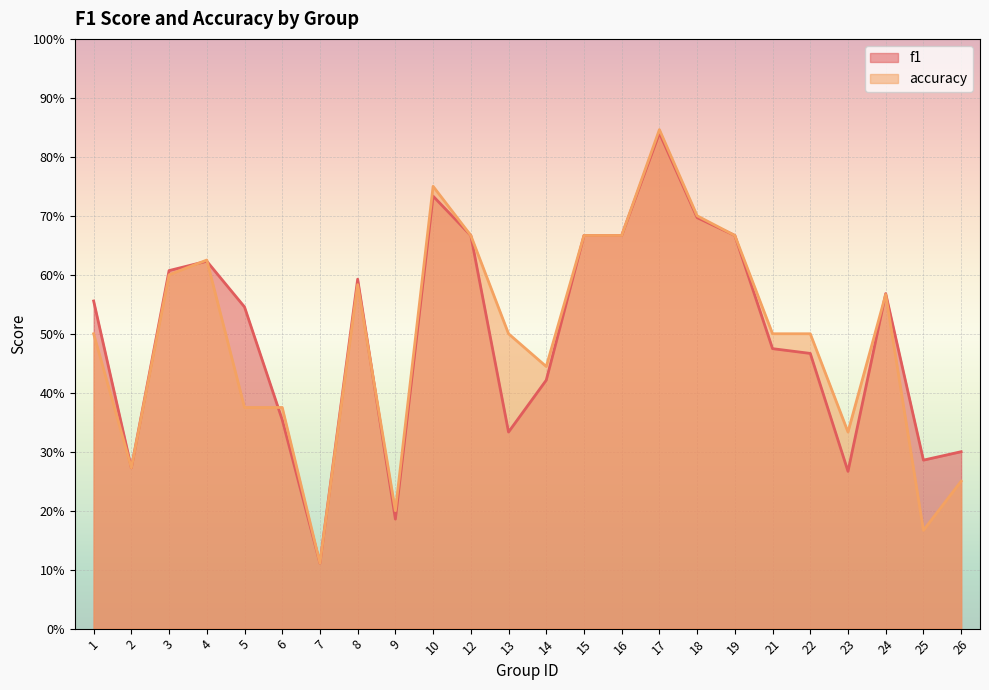

Rank the series by their average value, from highest to lowest.

f1, accuracy